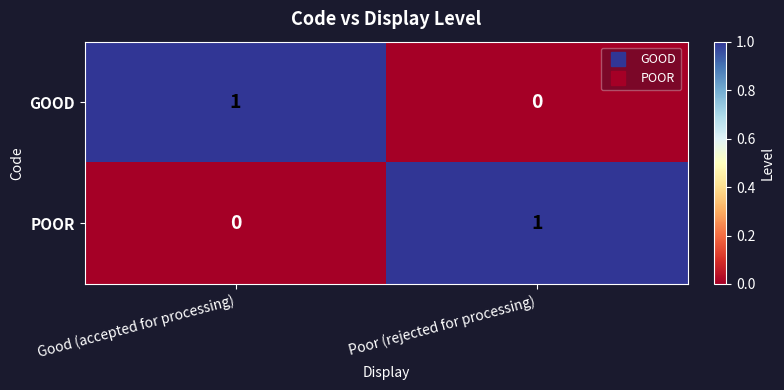

What is the spread (max minus min) of values at Good (accepted for processing)?

1